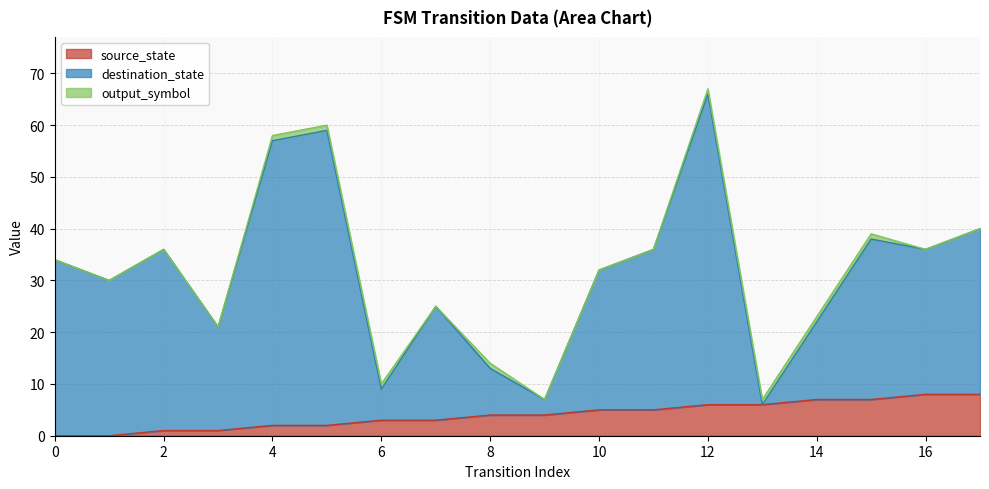

How many interior local valleys does the destination_state series have?

6